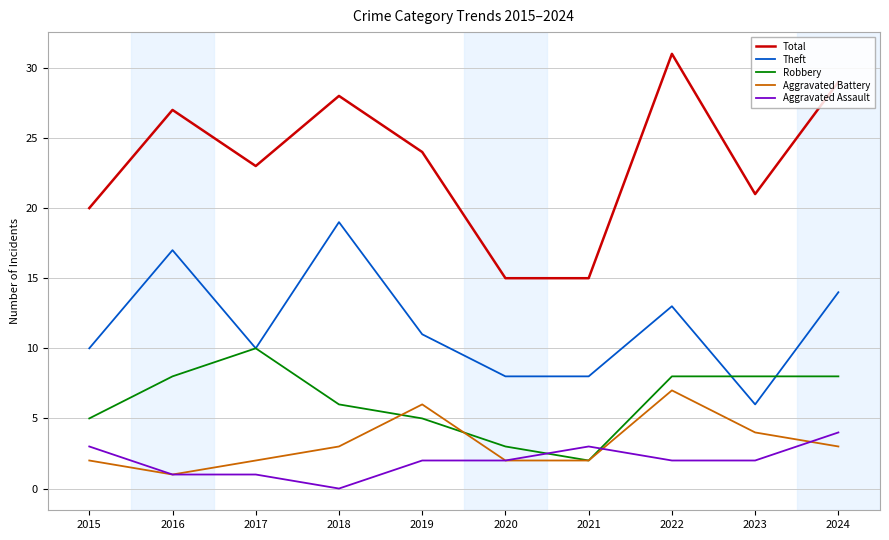

Does the chart display data point markers on the line(s)?

No